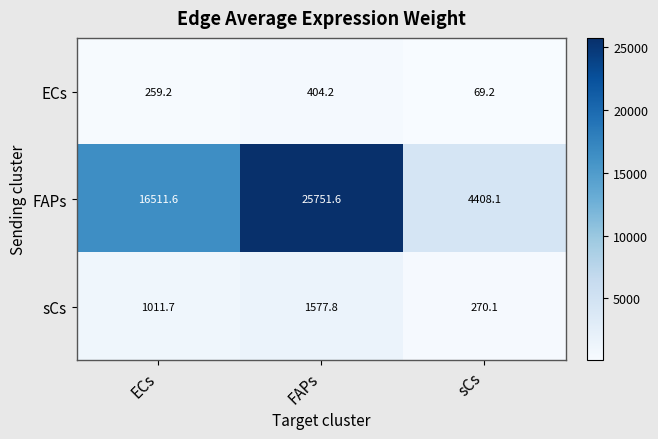

Where does the sCs series first go above 1011?

ECs